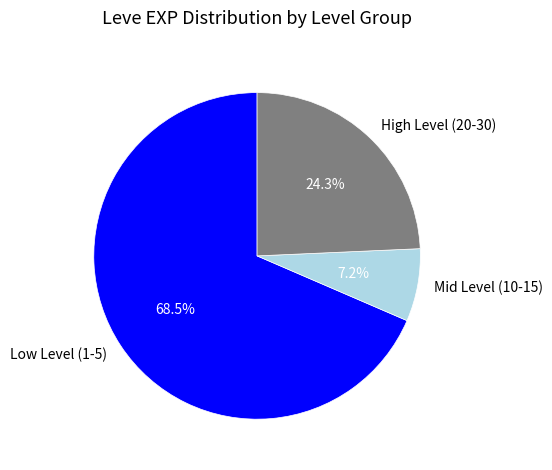

Between Mid Level (10-15) and High Level (20-30), which is larger?

High Level (20-30)